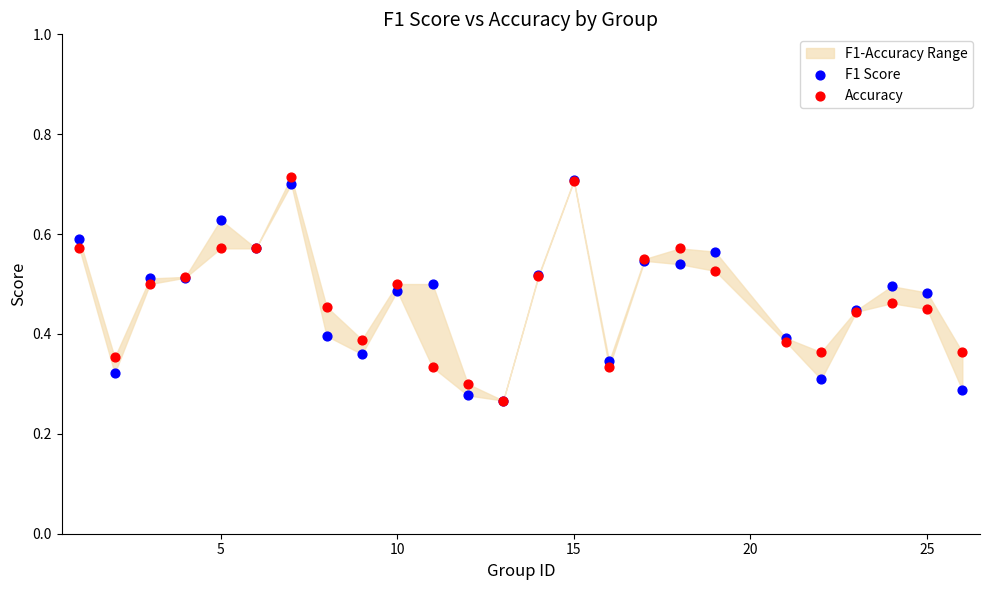

Which series has the largest Y range (max minus min)?

Accuracy